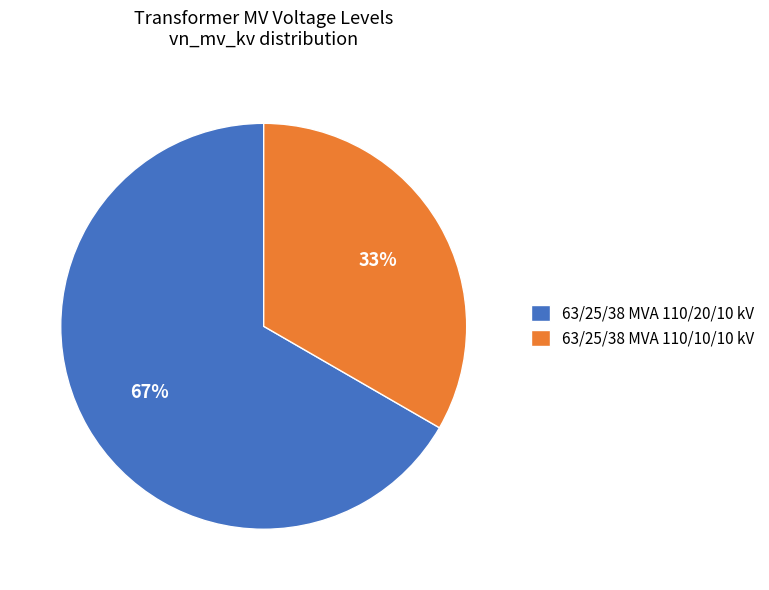

Is it true that 63/25/38 MVA 110/20/10 kV is 67% of the pie?

True